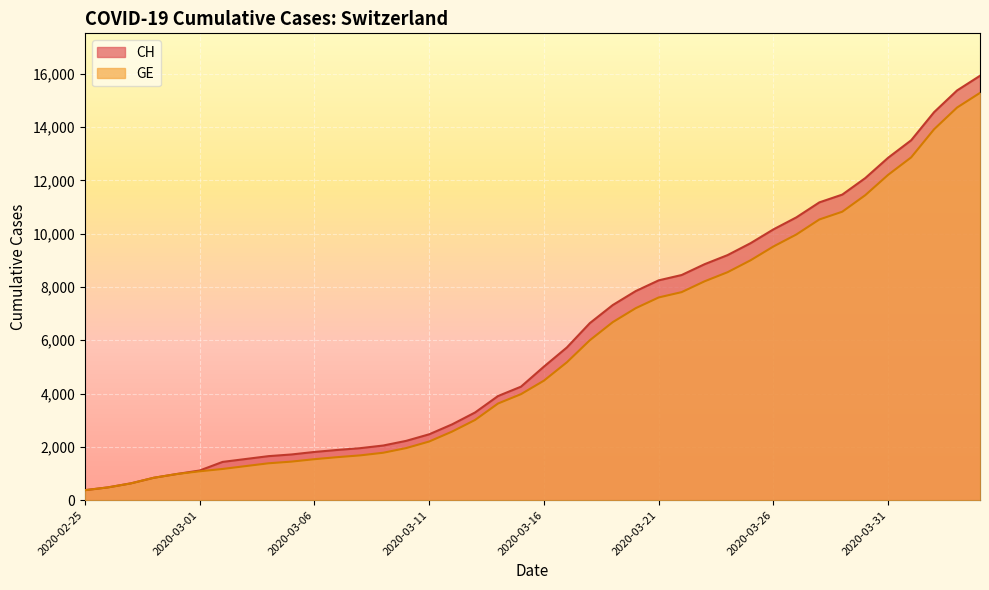

What is the difference between the second highest and minimum values in the GE series?

14358